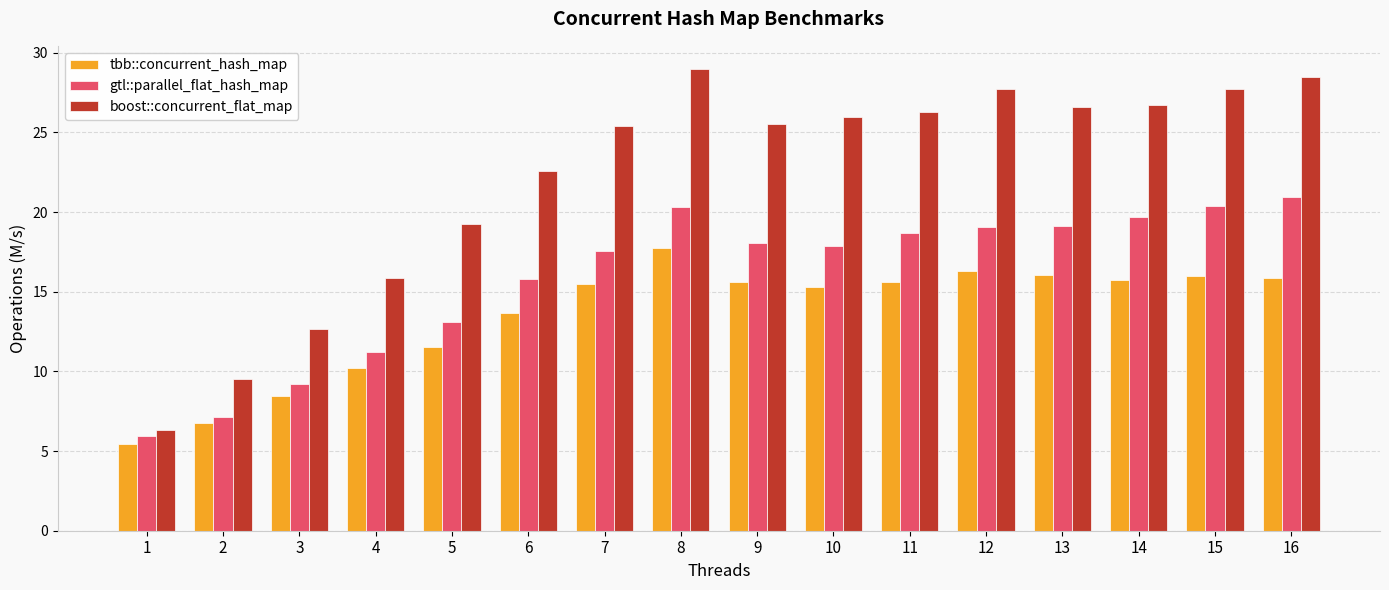

At how many categories does at least one series exceed 9?

15